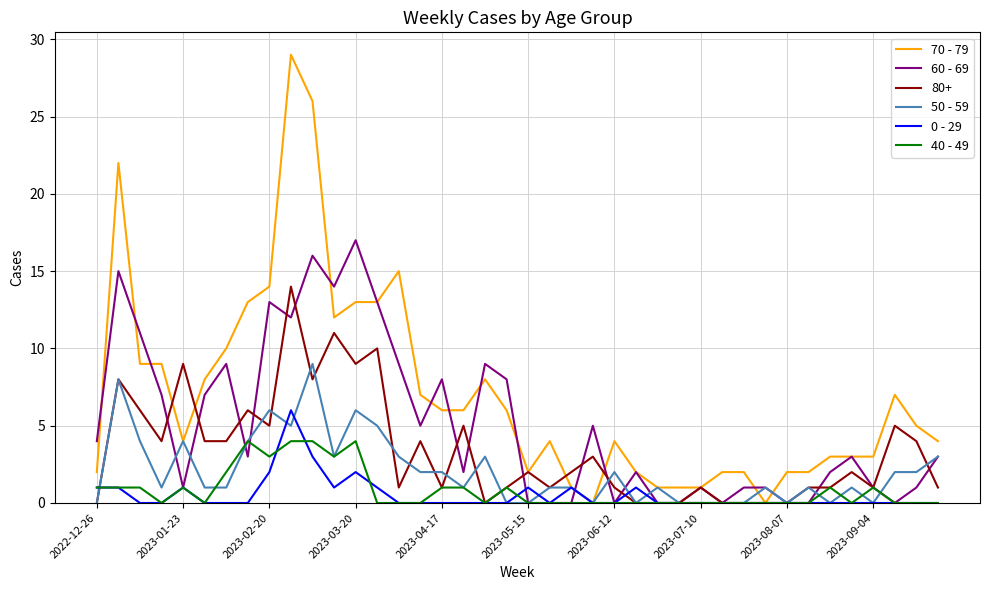

What is the highest value of the 50 - 59 series?

9